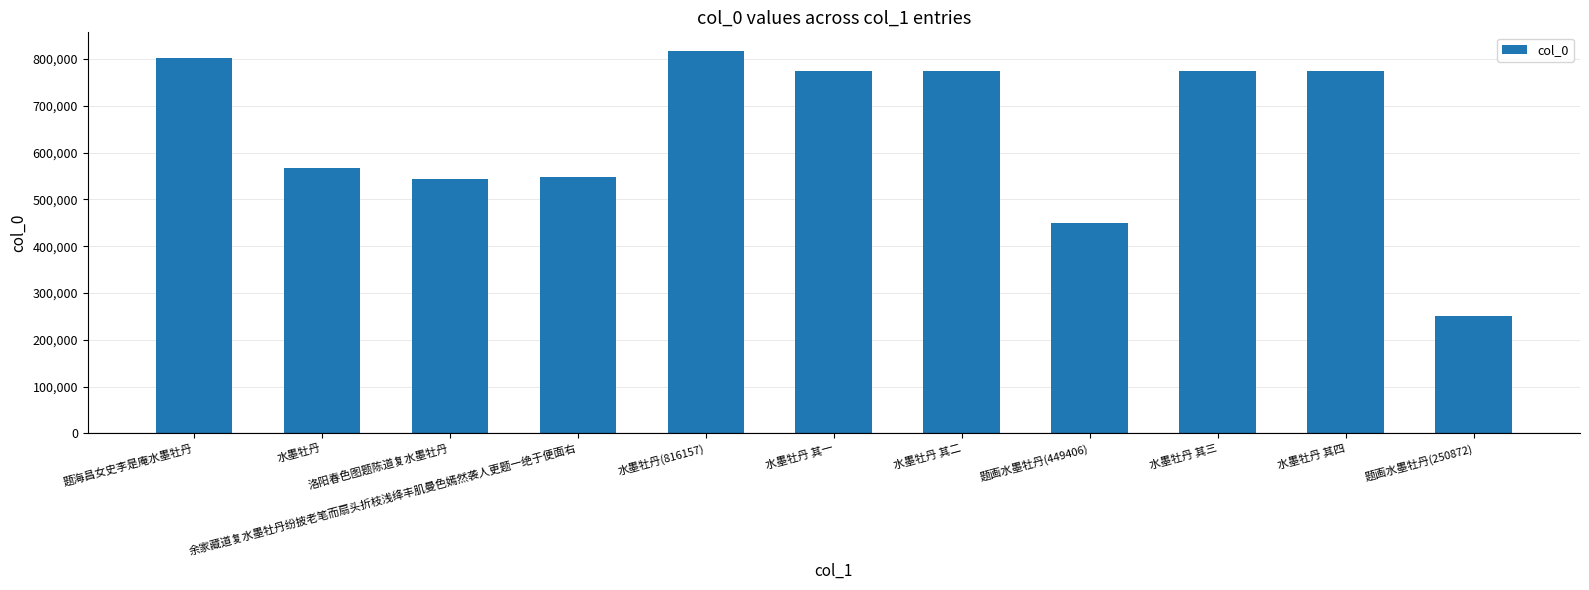

True or false: the data shows 344682 at 水墨牡丹 其一.

False